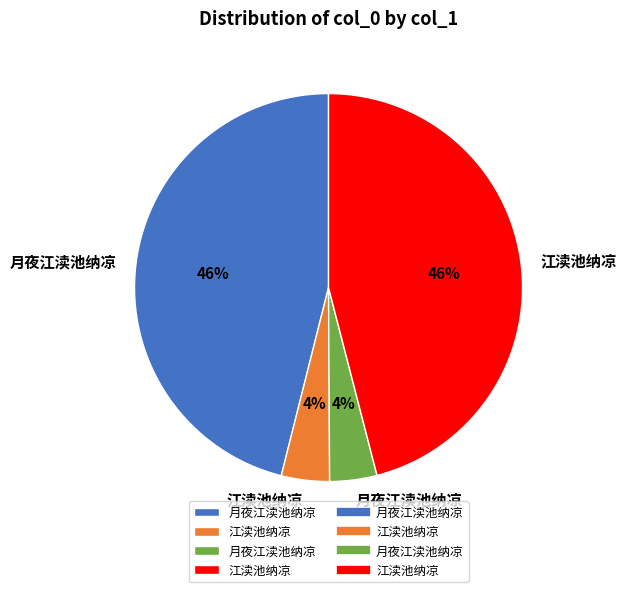

To the nearest percent, what is the average slice percentage?

25%